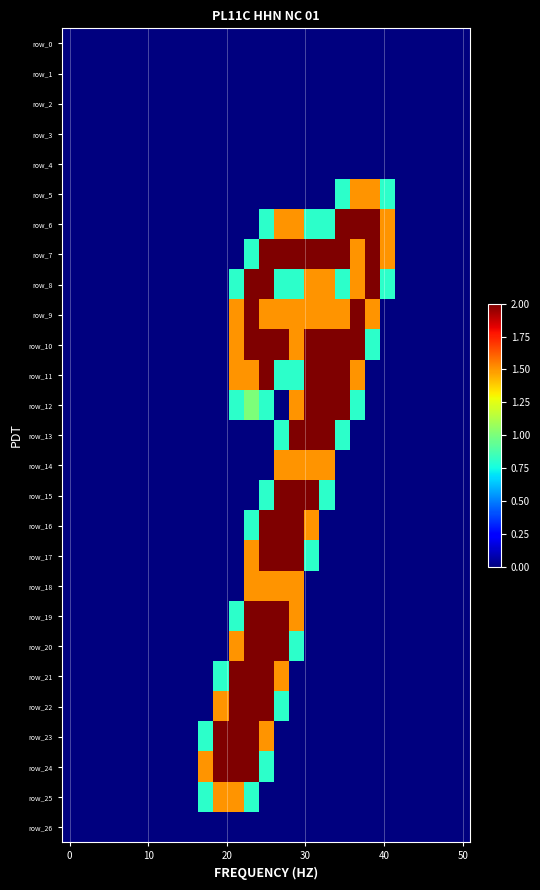

List the series in order of their peak value, highest first.

row_6, row_7, row_8, row_9, row_10, row_11, row_12, row_13, row_15, row_16, row_17, row_19, row_20, row_21, row_22, row_23, row_24, row_5, row_14, row_18, row_25, row_0, row_1, row_2, row_3, row_4, row_26